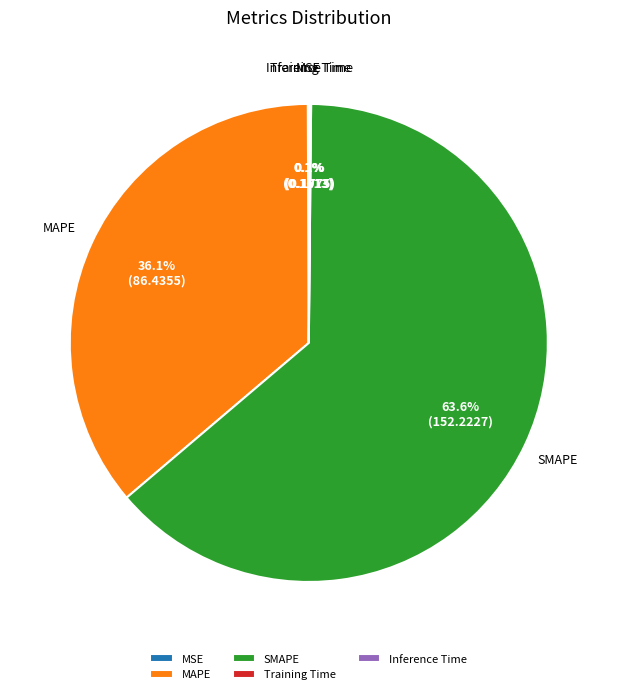

Does any single category account for the majority?

Yes